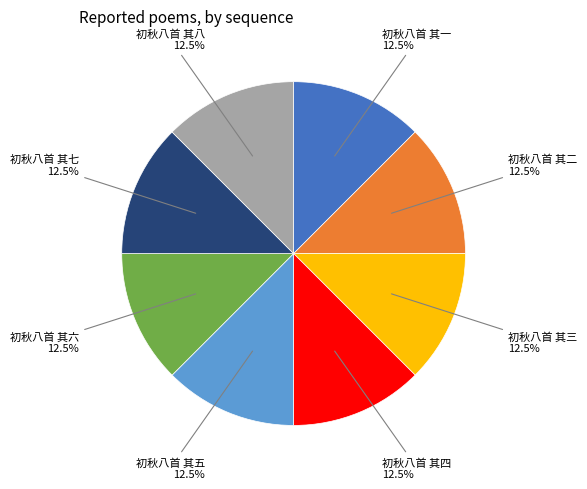

Is there any slice that represents more than half of the pie?

No